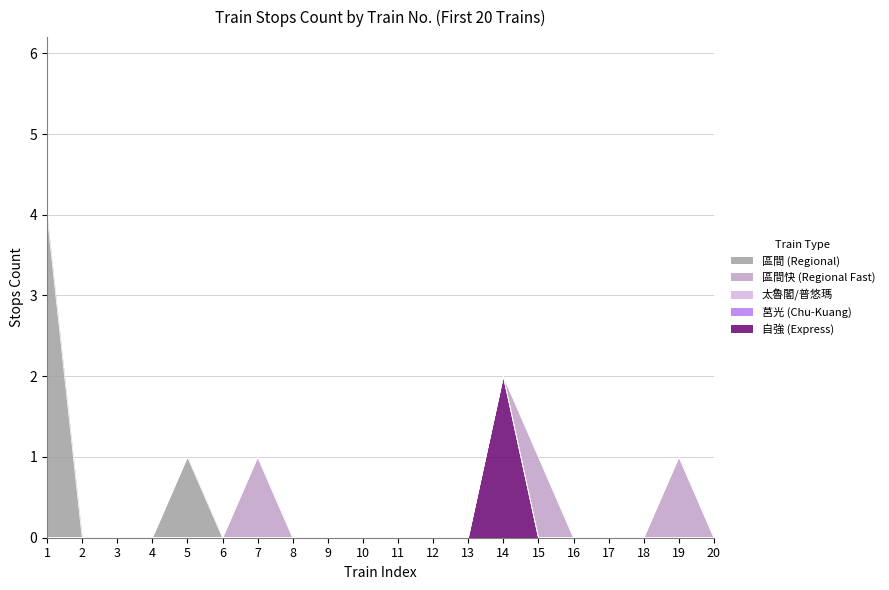

What is the spread (max minus min) of values at 1?

4